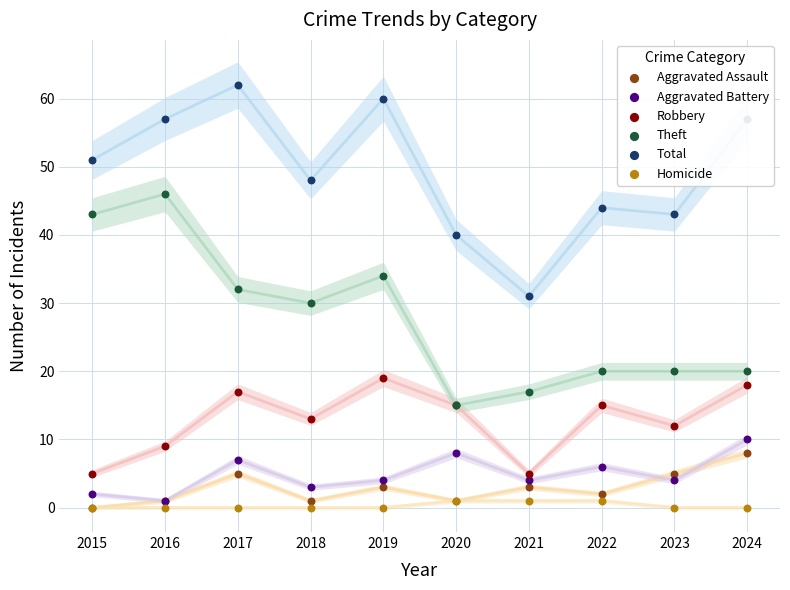

At which category is the sum across all series the highest?

2017